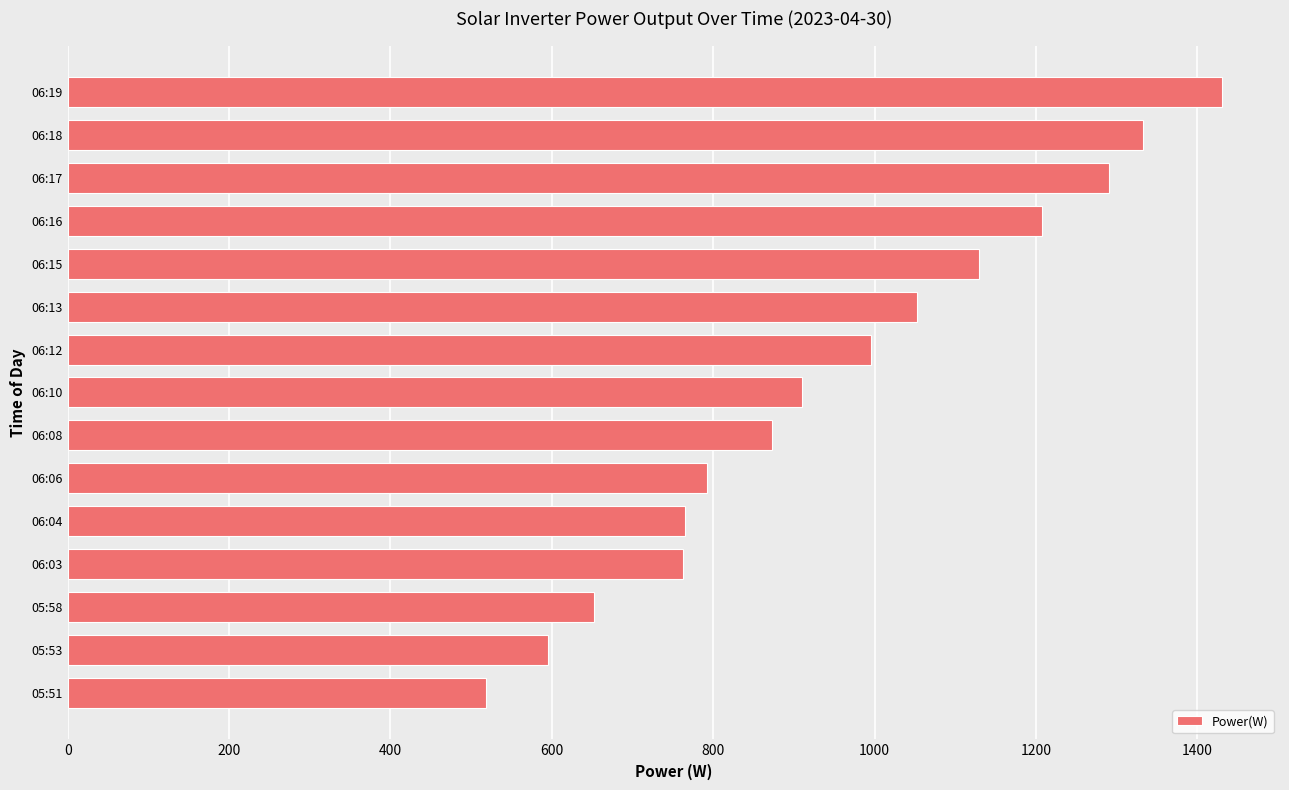

Where is the data nearest to the value 974?

06:12